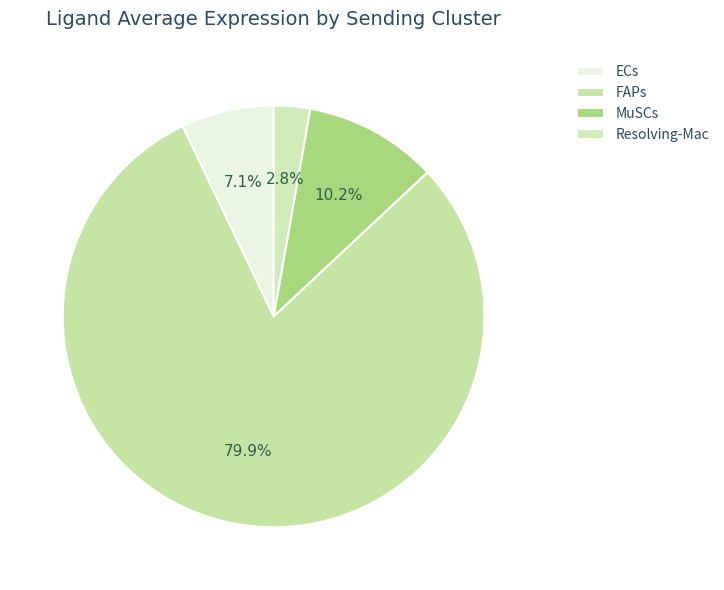

How many slices are in this pie chart?

4